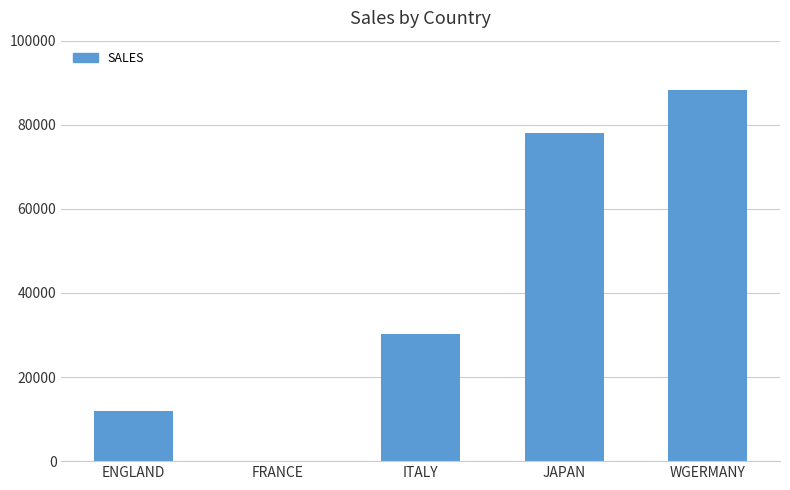

How many data points does each series have?

5